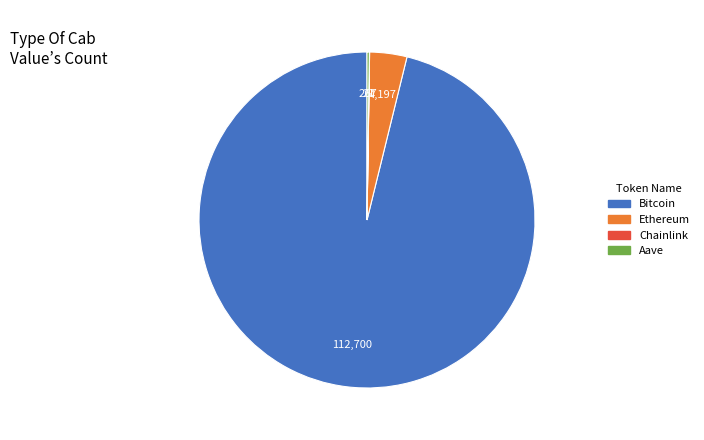

The Ethereum slice represents 4% of the pie. True or false?

True